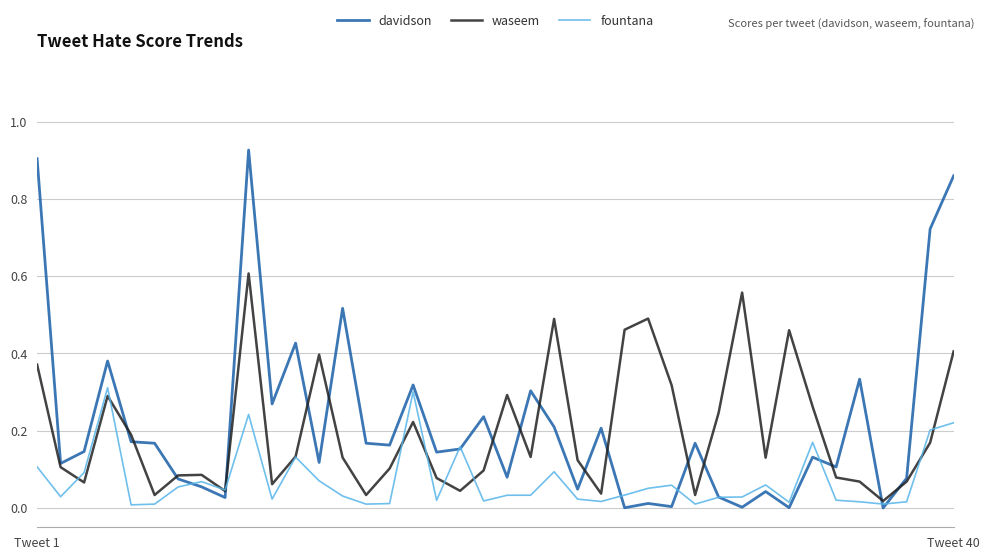

Which series has the widest spread of values?

davidson